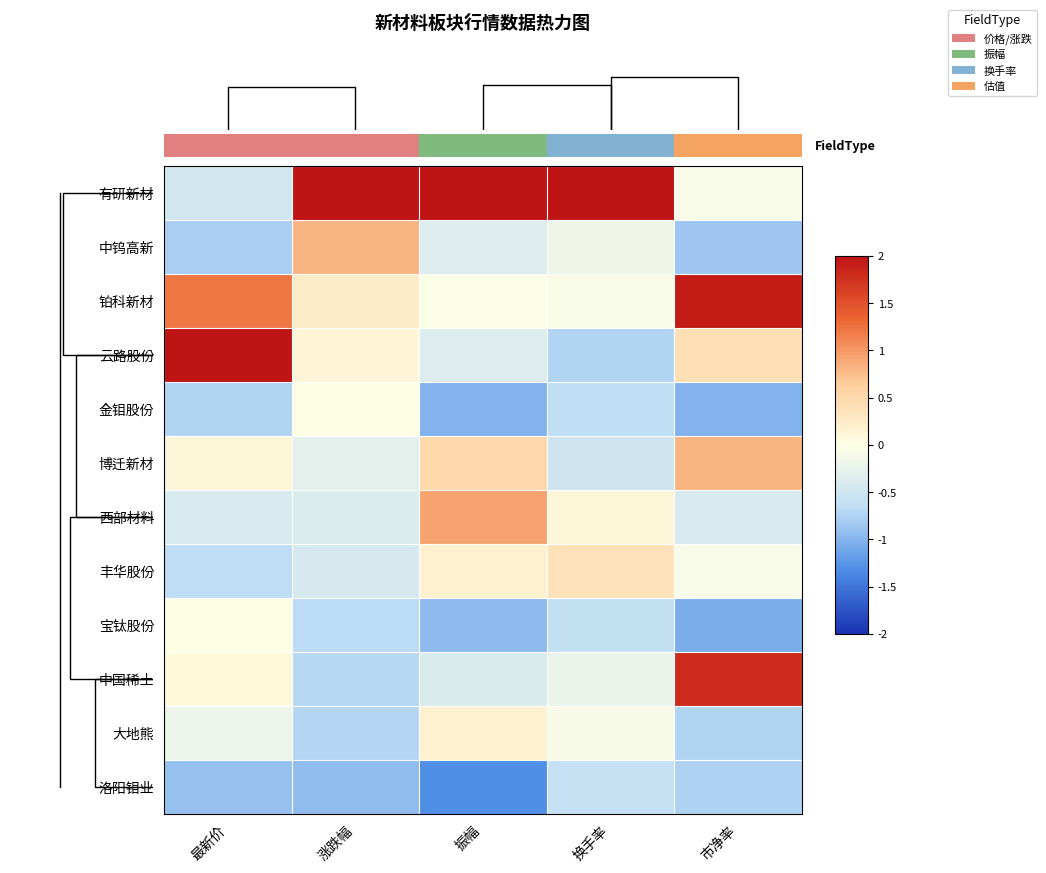

Between 最新价 and 涨跌幅, which series saw the biggest shift?

row_0